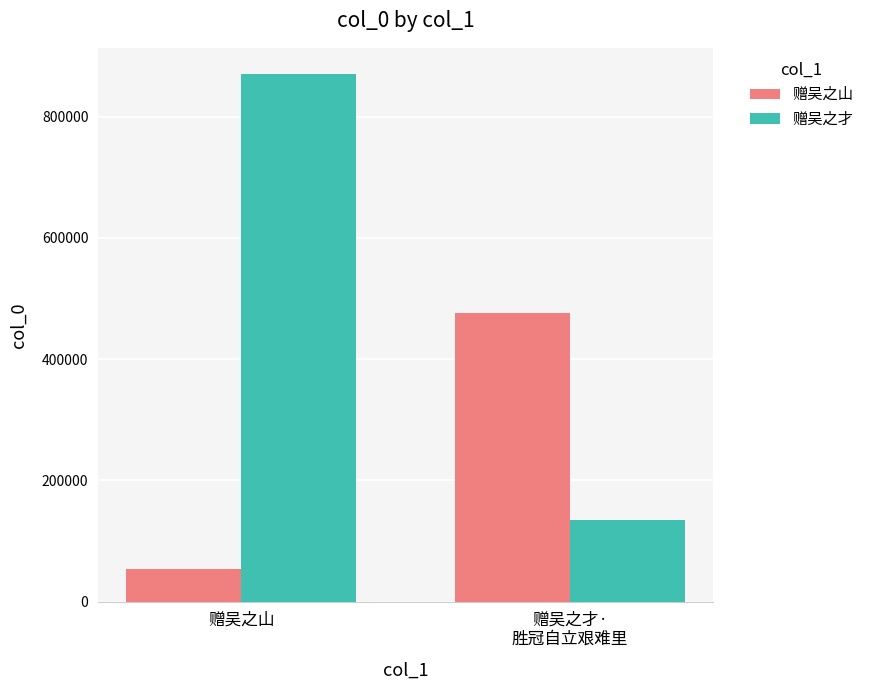

The value of 赠吴之山 at 赠吴之才·
胜冠自立艰难里 is 642509. True or false?

False